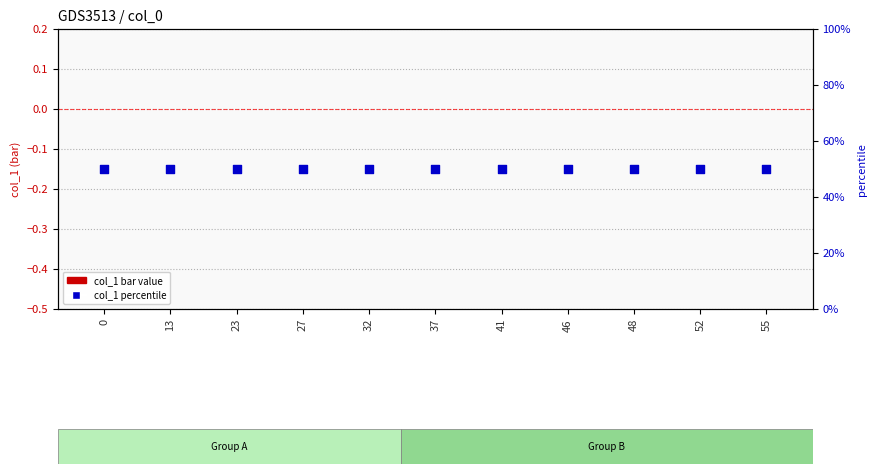

Is the value of col_1 (scatter) at 41 greater than the value of col_1 (bar) at 41?

Yes